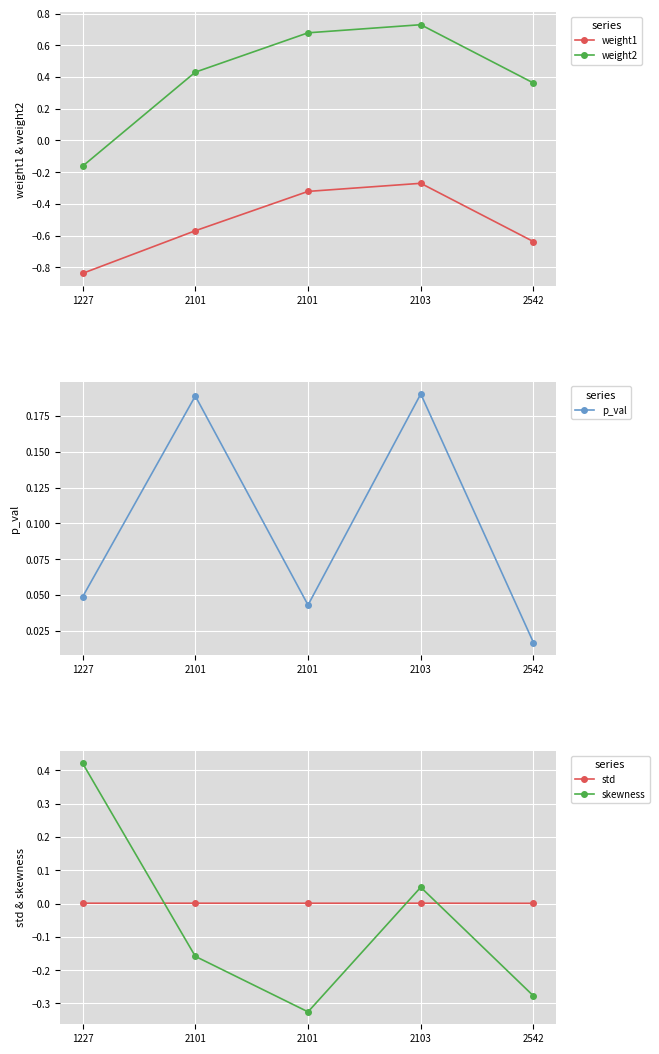

What is the difference between the second highest and minimum values in the weight1 series?

0.5